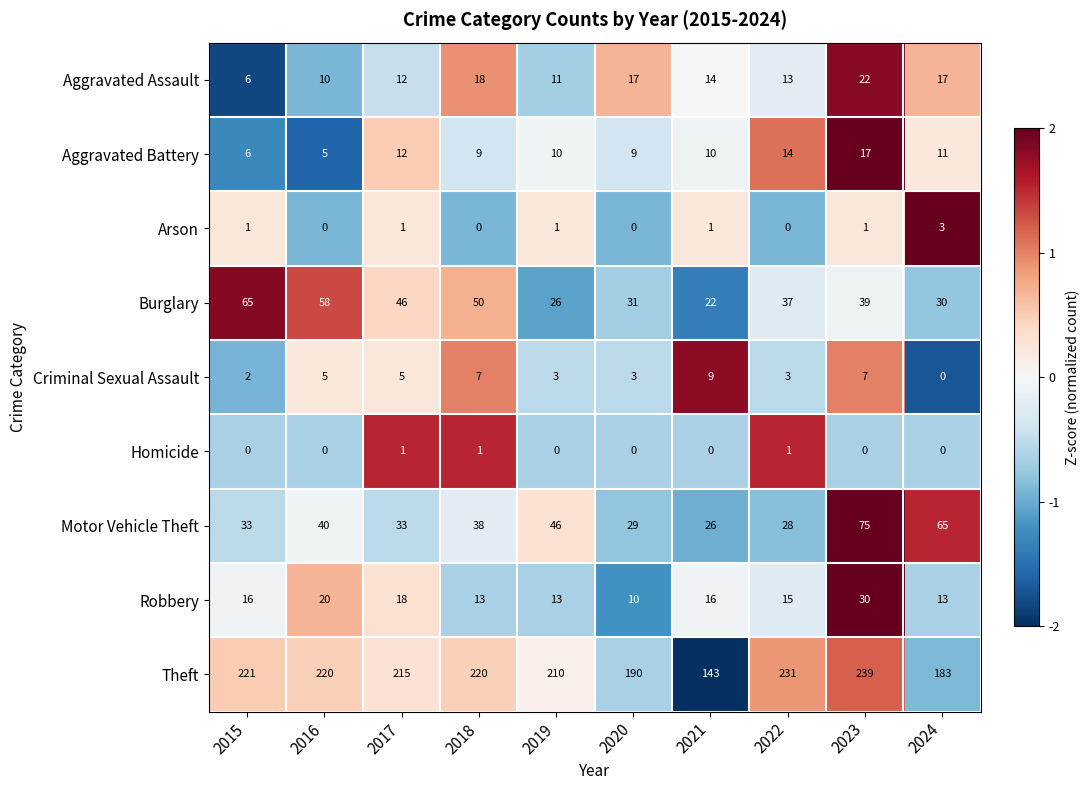

Rank the series by their maximum value, from highest to lowest.

Theft, Motor Vehicle Theft, Burglary, Robbery, Aggravated Assault, Aggravated Battery, Criminal Sexual Assault, Arson, Homicide